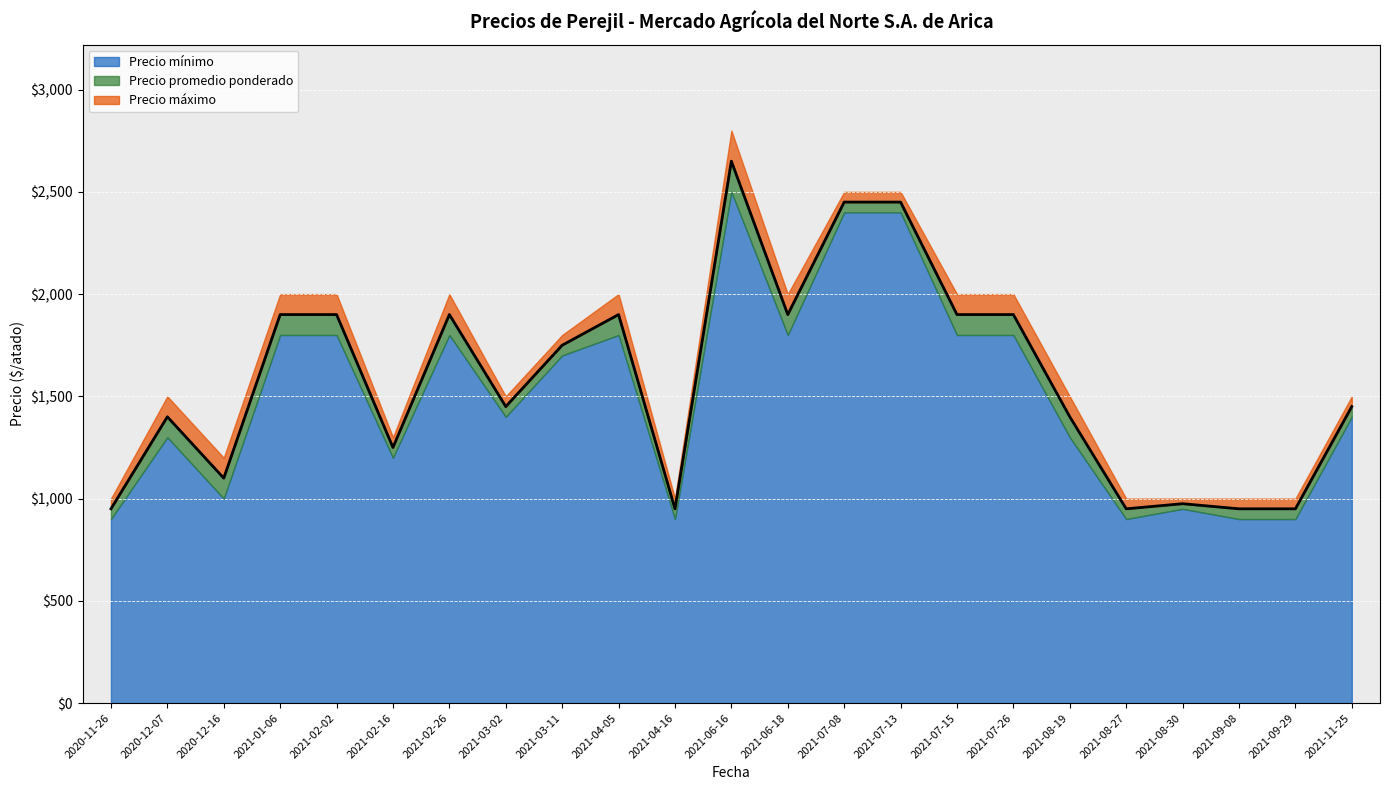

How many interior local valleys does the Precio promedio ponderado series have?

6